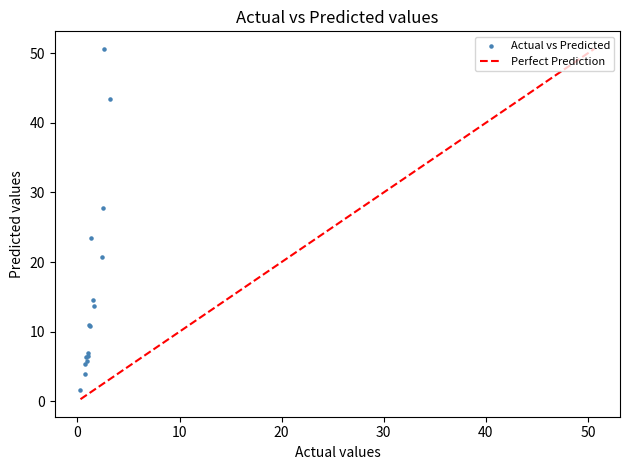

What Y value in the scatter plot is closest to 26?

27.8